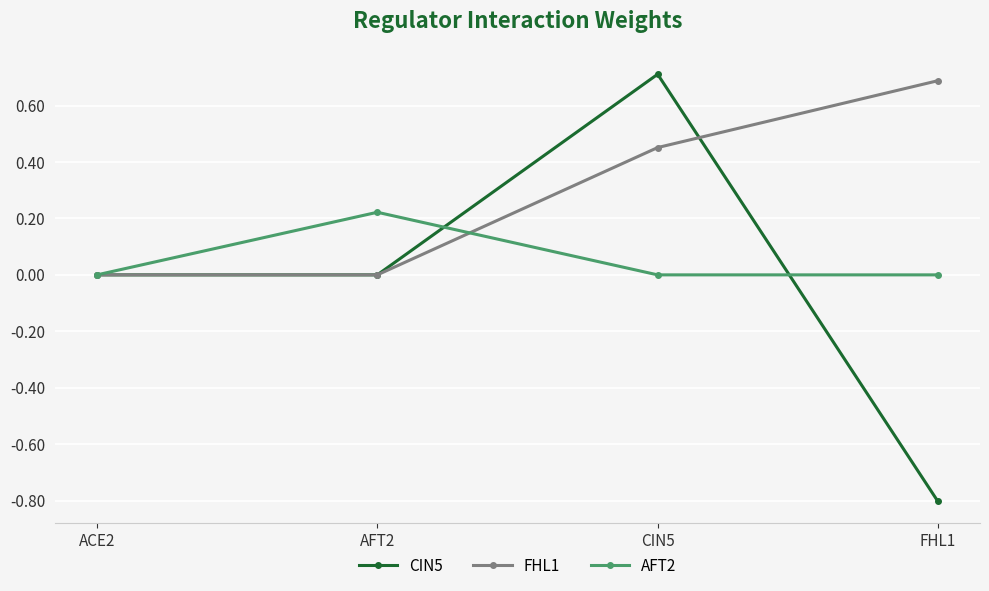

Rank the series at CIN5 from lowest to highest value.

AFT2, FHL1, CIN5